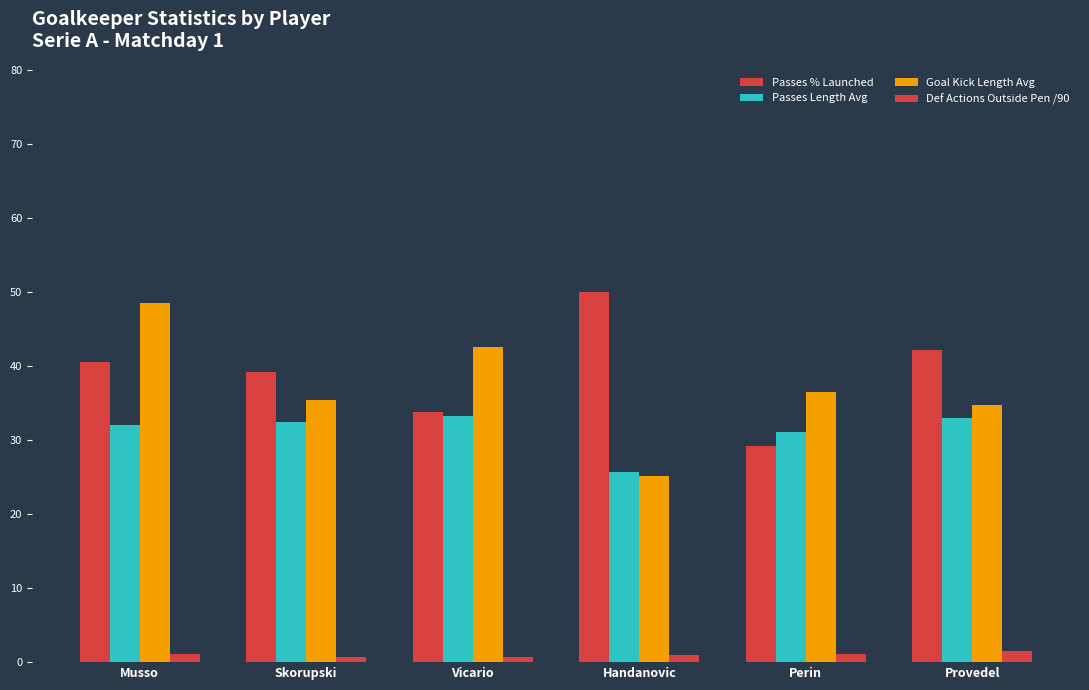

True or false: Passes % Launched has a value of 40.6 at Musso.

True